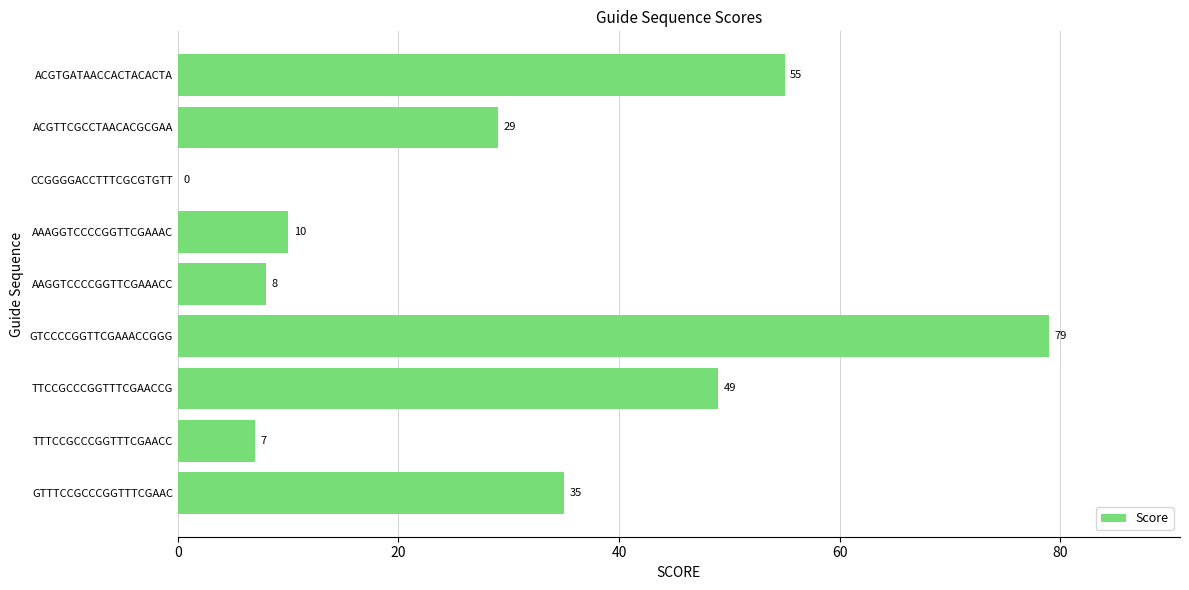

Which has a higher value, AAAGGTCCCCGGTTCGAAAC or GTTTCCGCCCGGTTTCGAAC?

GTTTCCGCCCGGTTTCGAAC